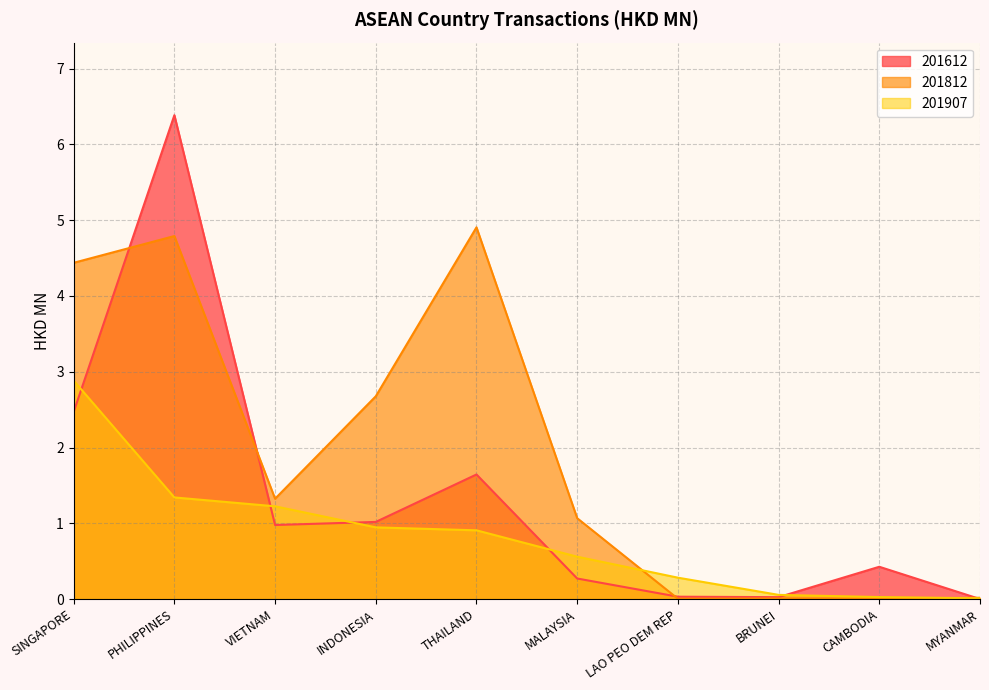

At which category is the sum across all series the highest?

PHILIPPINES